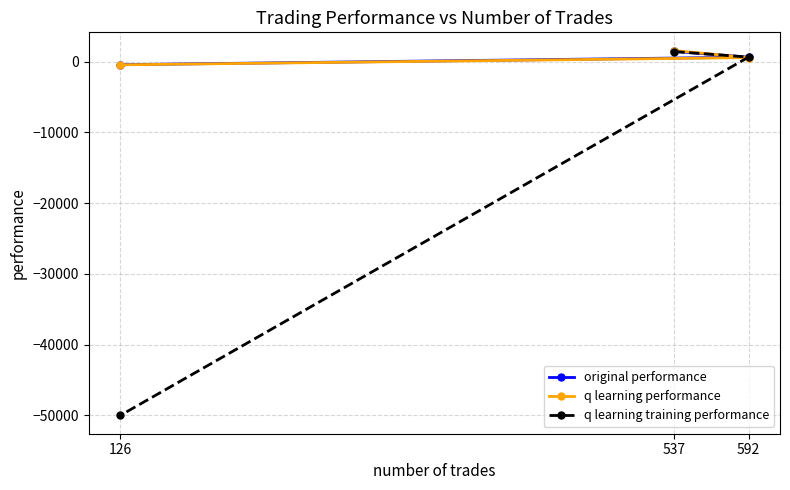

The q learning performance series shows 388.6 at 592. True or false?

False